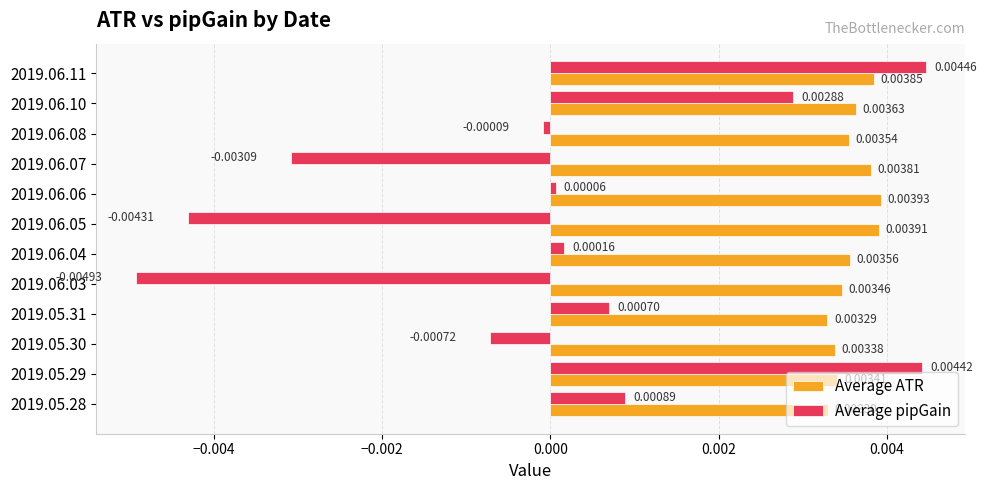

Which series changed the most between 2019.05.30 and 2019.06.10?

Average pipGain